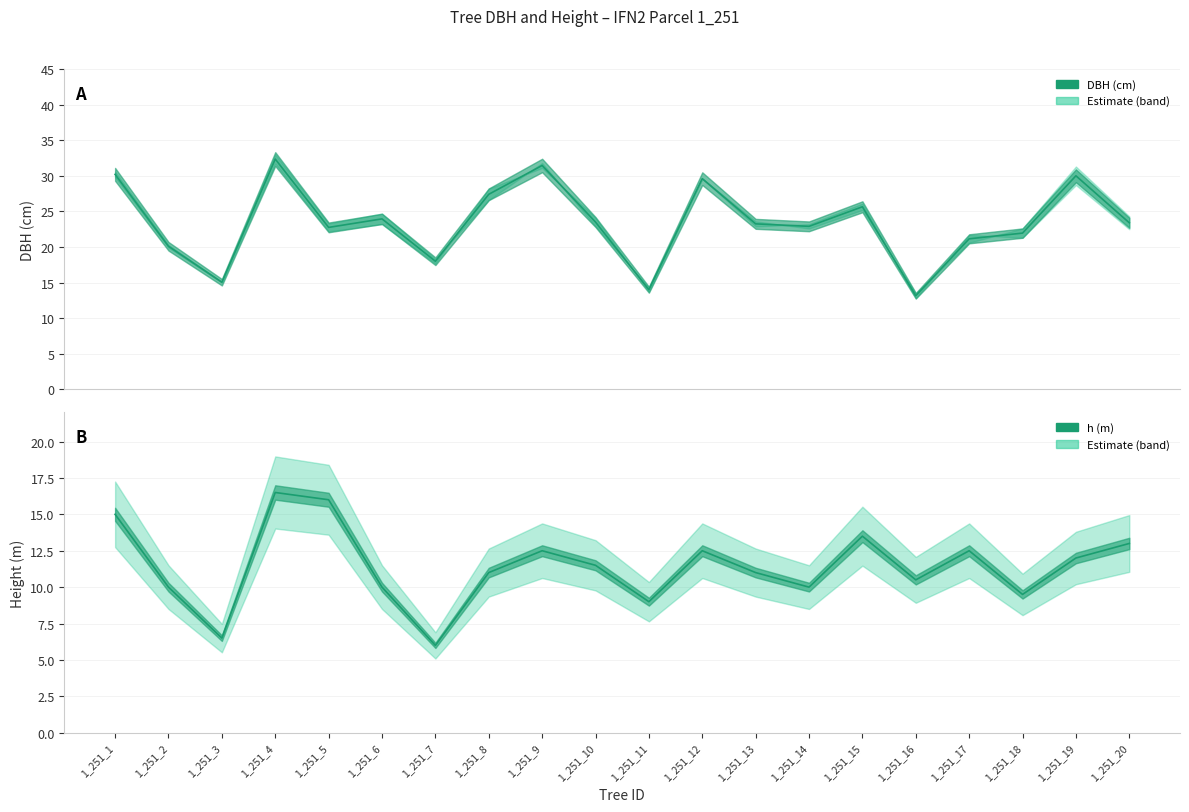

What is the difference between the maximum and second lowest values in the dbh series?

18.4